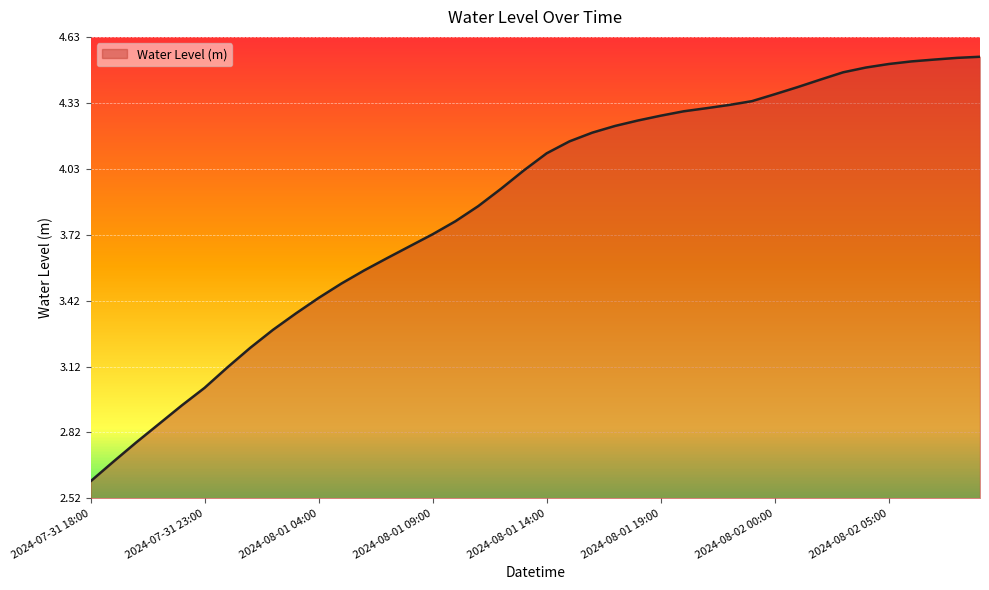

Does the chart display data point markers on the line(s)?

No